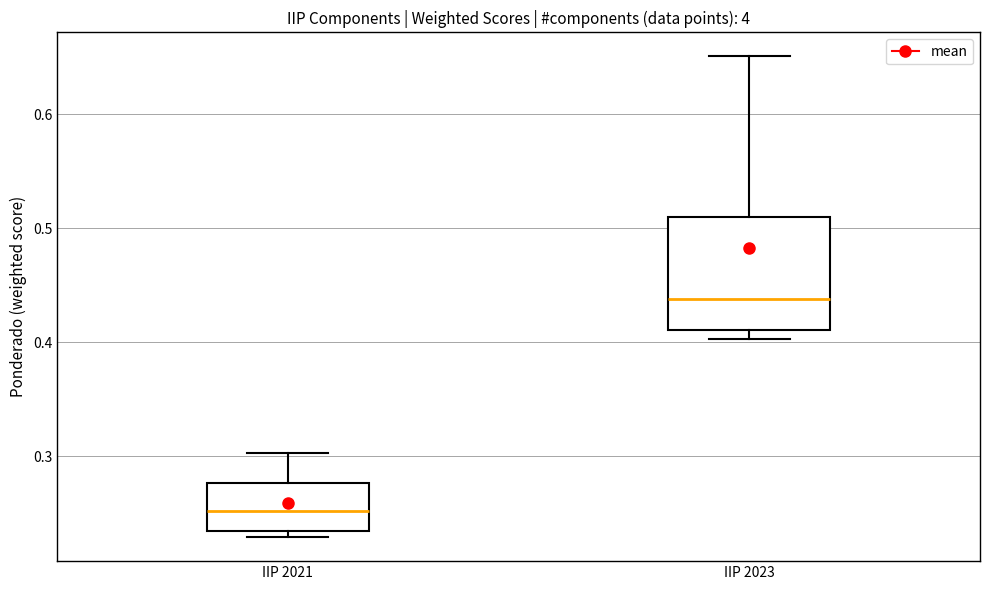

Comparing the boxes themselves (not the whiskers), which one is the tallest?

IIP 2023